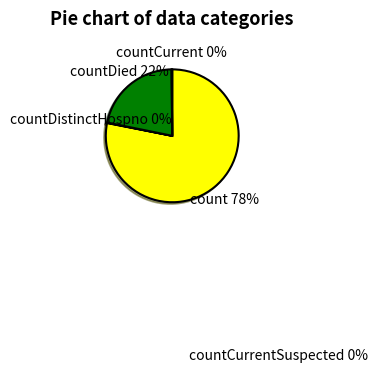

Which category has the smallest portion of the pie?

countCurrentSuspected